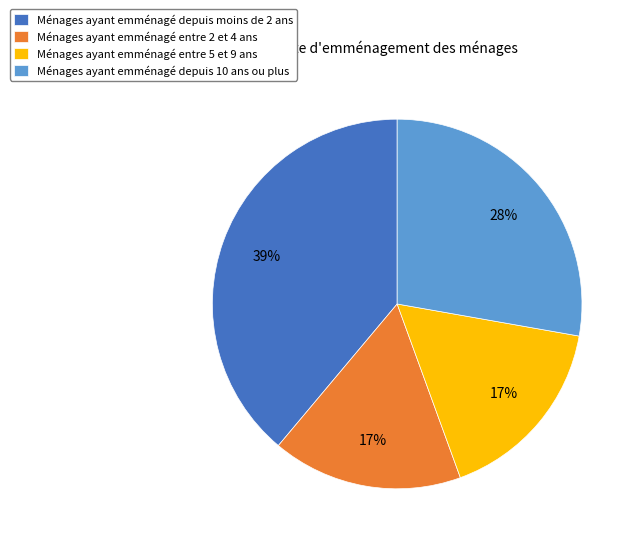

Between Ménages ayant emménagé entre 5 et 9 ans and Ménages ayant emménagé depuis 10 ans ou plus, which is larger?

Ménages ayant emménagé depuis 10 ans ou plus